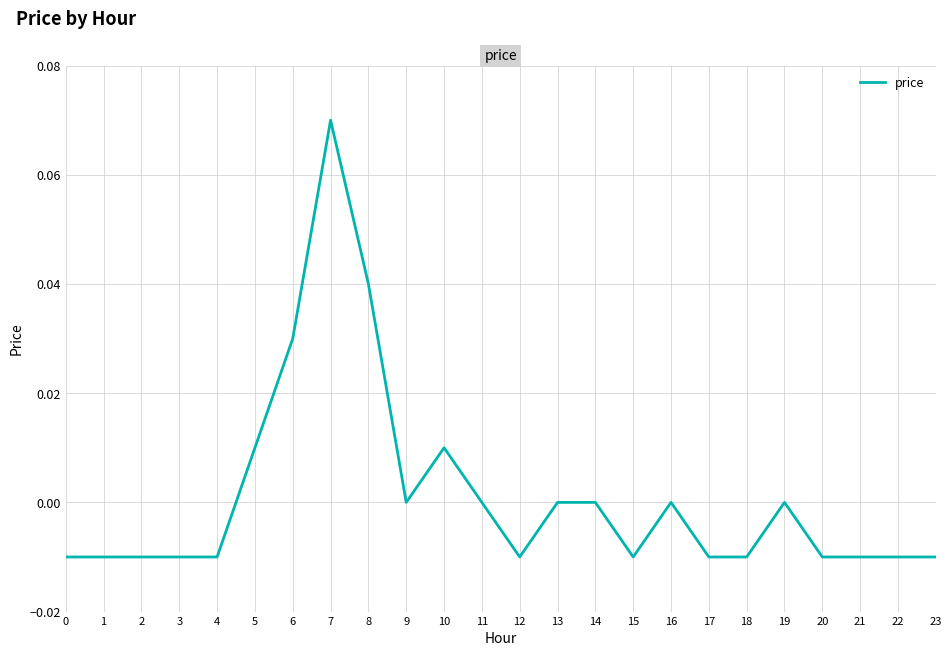

True or false: the data shows -0.0 at 12.

True